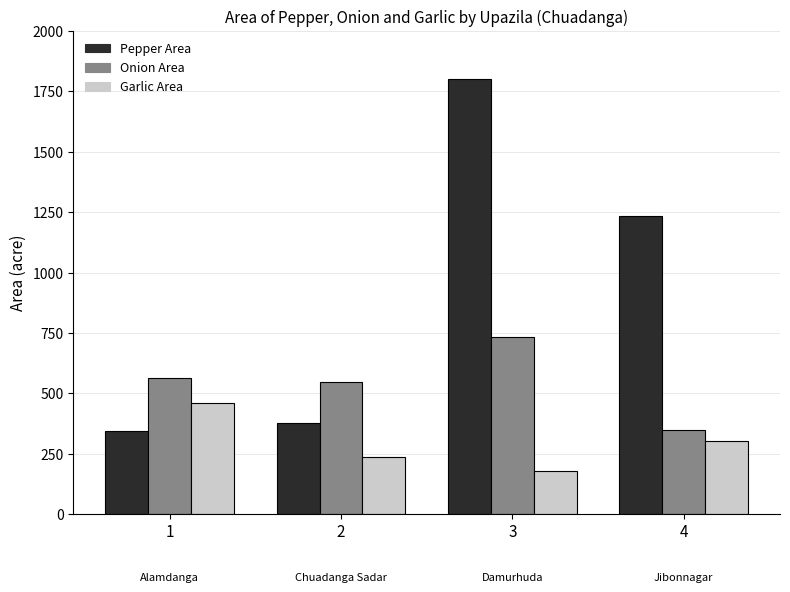

How many bars are there in total?

12